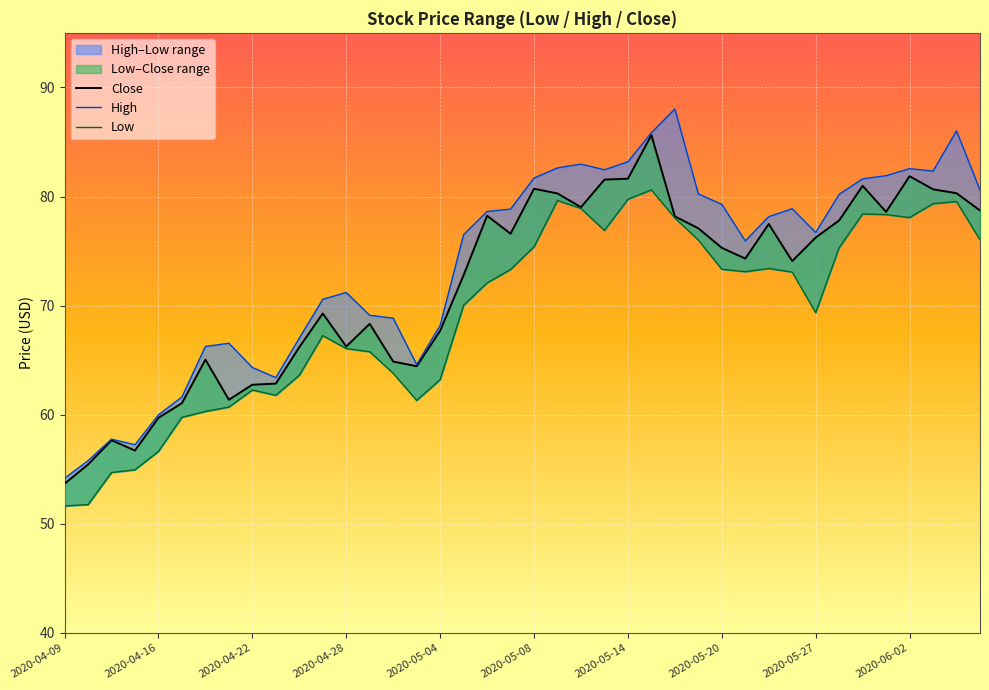

Rank the series by their average value, from highest to lowest.

High, Close, Low